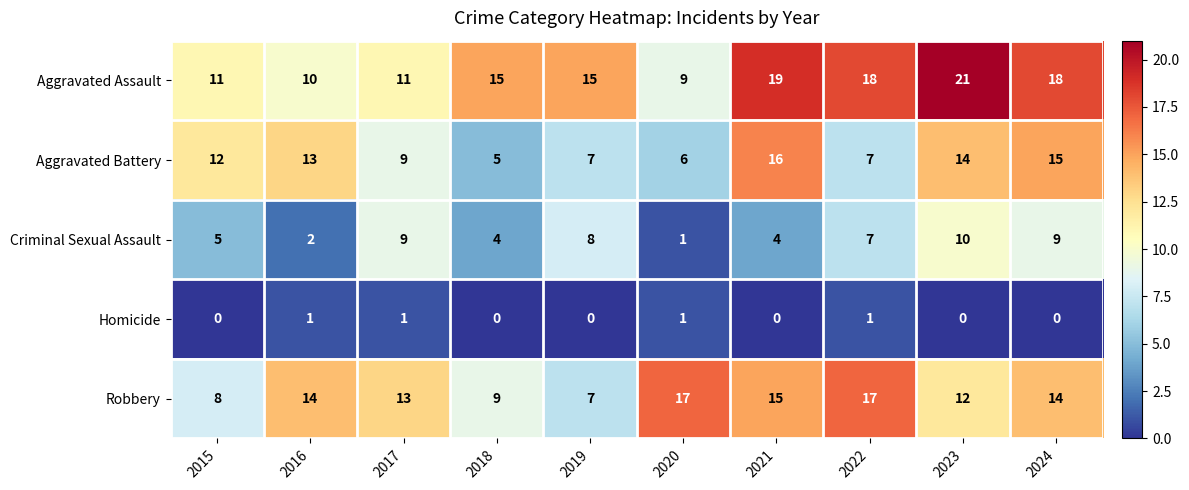

What is the spread (max minus min) of values at 2023?

21